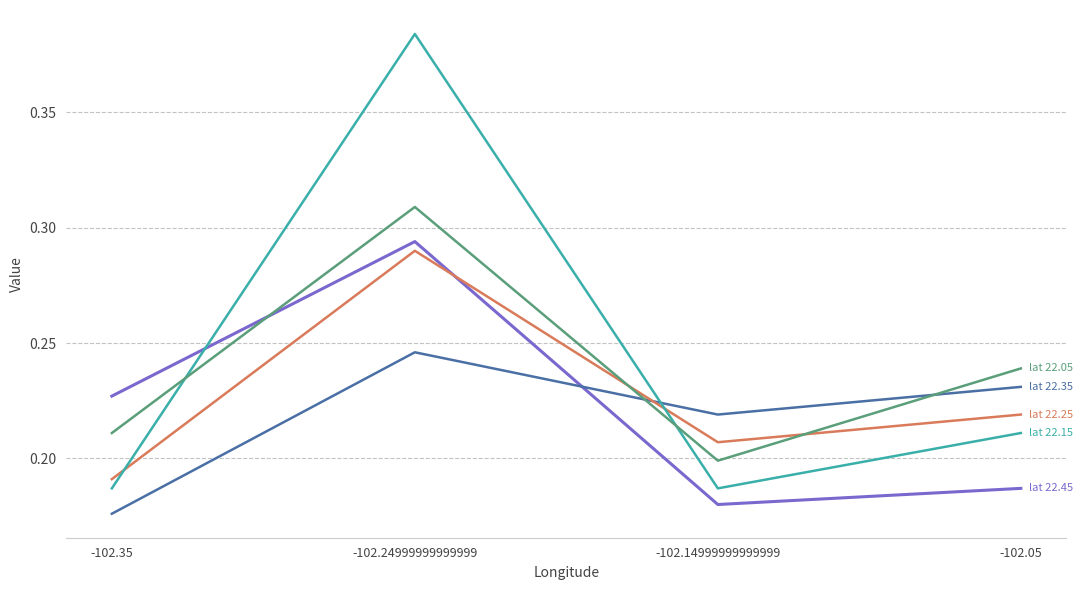

Which label corresponds to the largest value in the chart?

-102.24999999999999